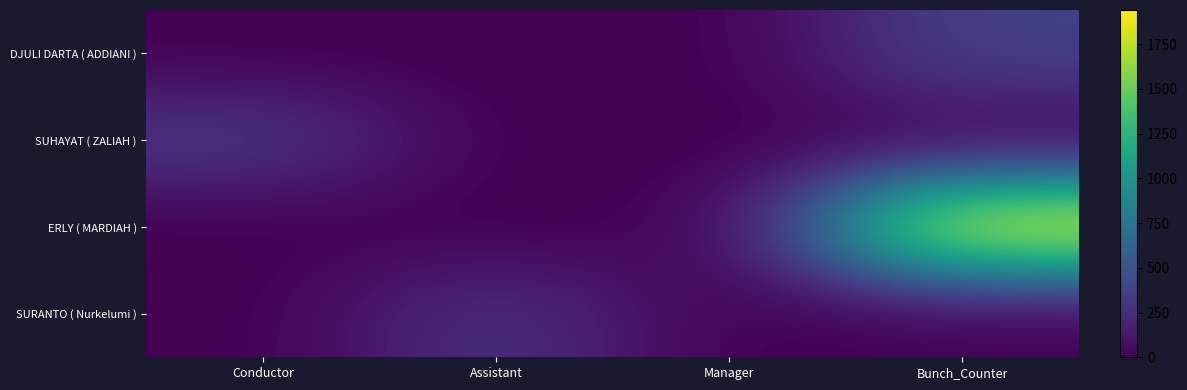

How many data points does each series have?

4